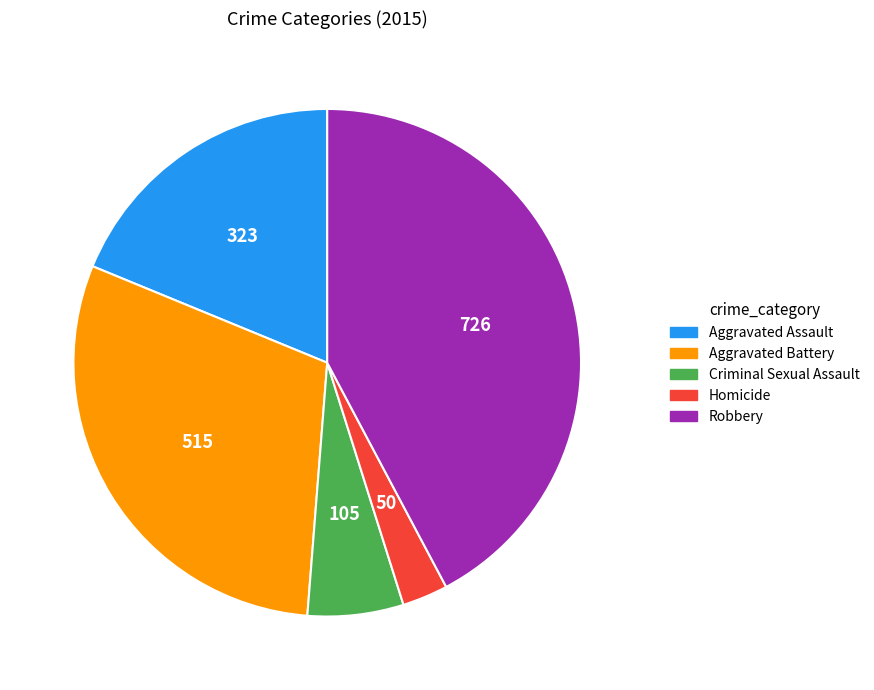

Between Robbery and Aggravated Battery, which is larger?

Robbery